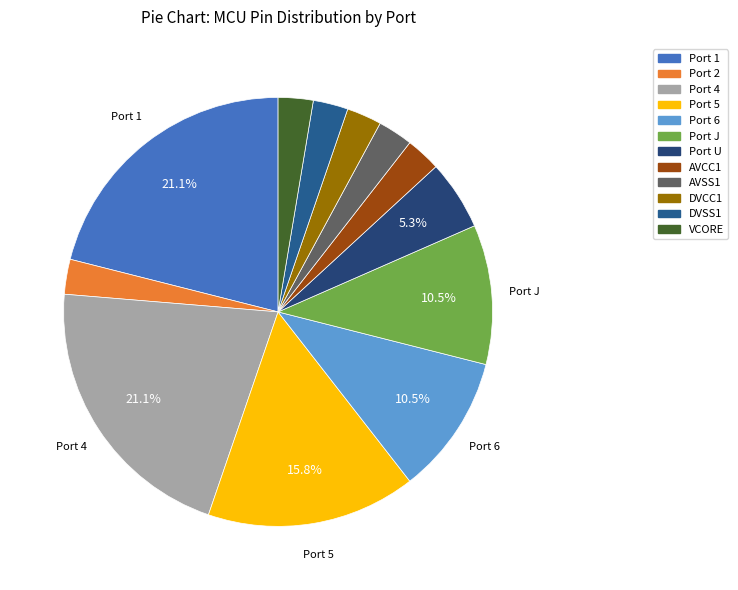

To the nearest percent, what portion does AVSS1 represent?

3%